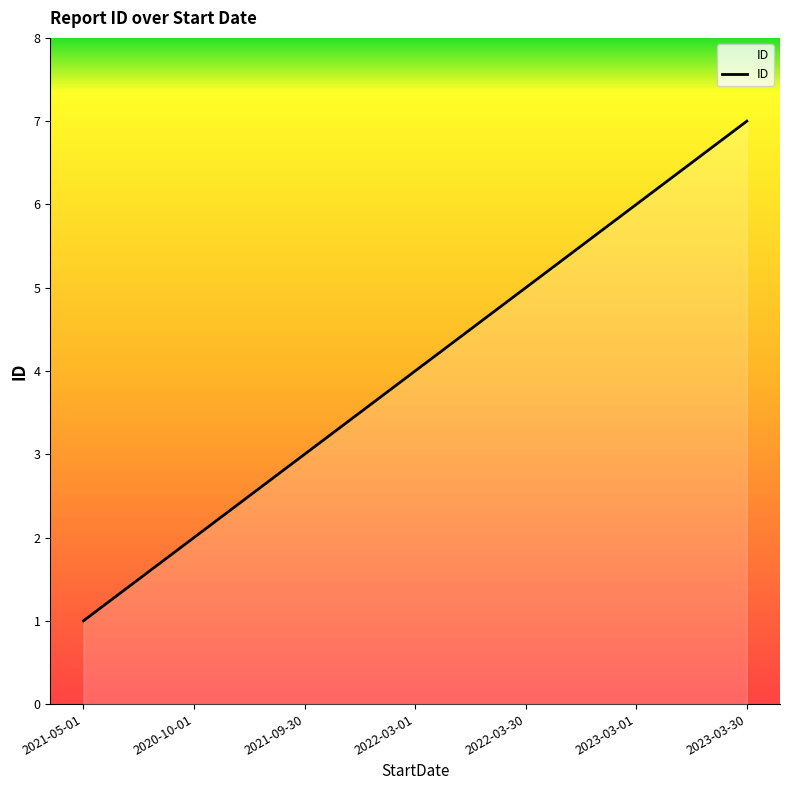

Rank the categories by value from highest to lowest.

2023-03-30, 2023-03-01, 2022-03-30, 2022-03-01, 2021-09-30, 2020-10-01, 2021-05-01